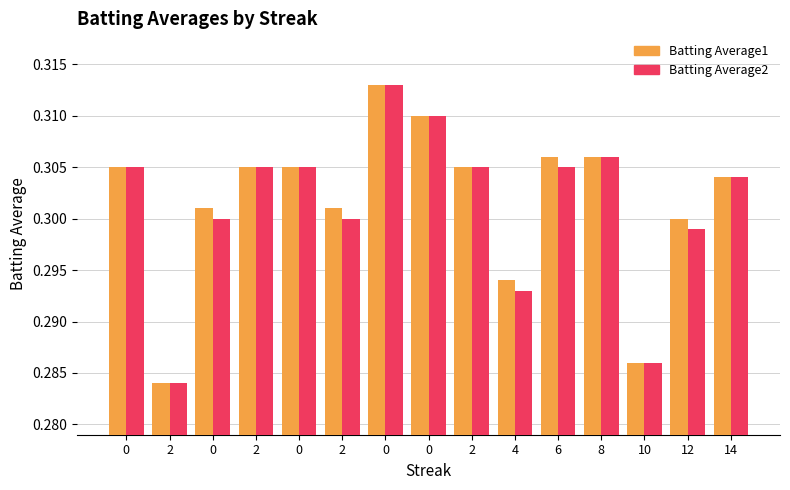

How many data points does each series have?

15